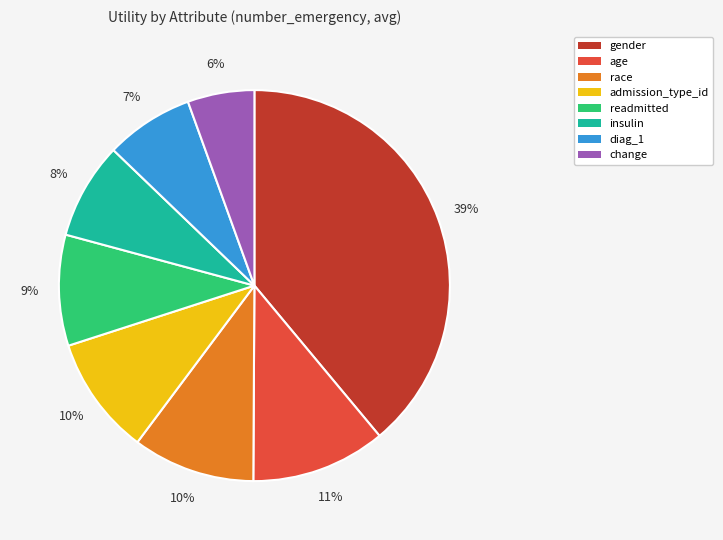

Do change and insulin together represent more than half of the pie?

No